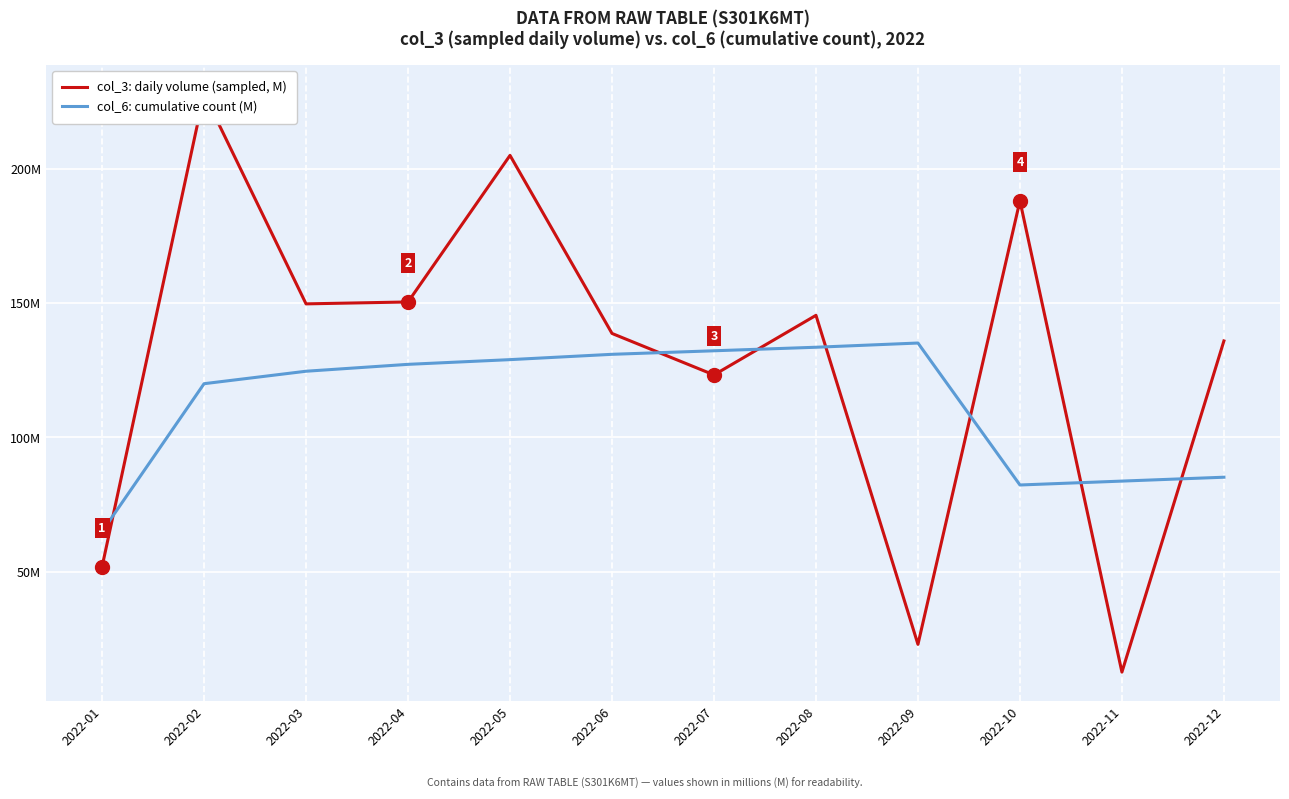

What is the sum of the col_6: cumulative count (M) values at 2022-02 and 2022-10?

202.3